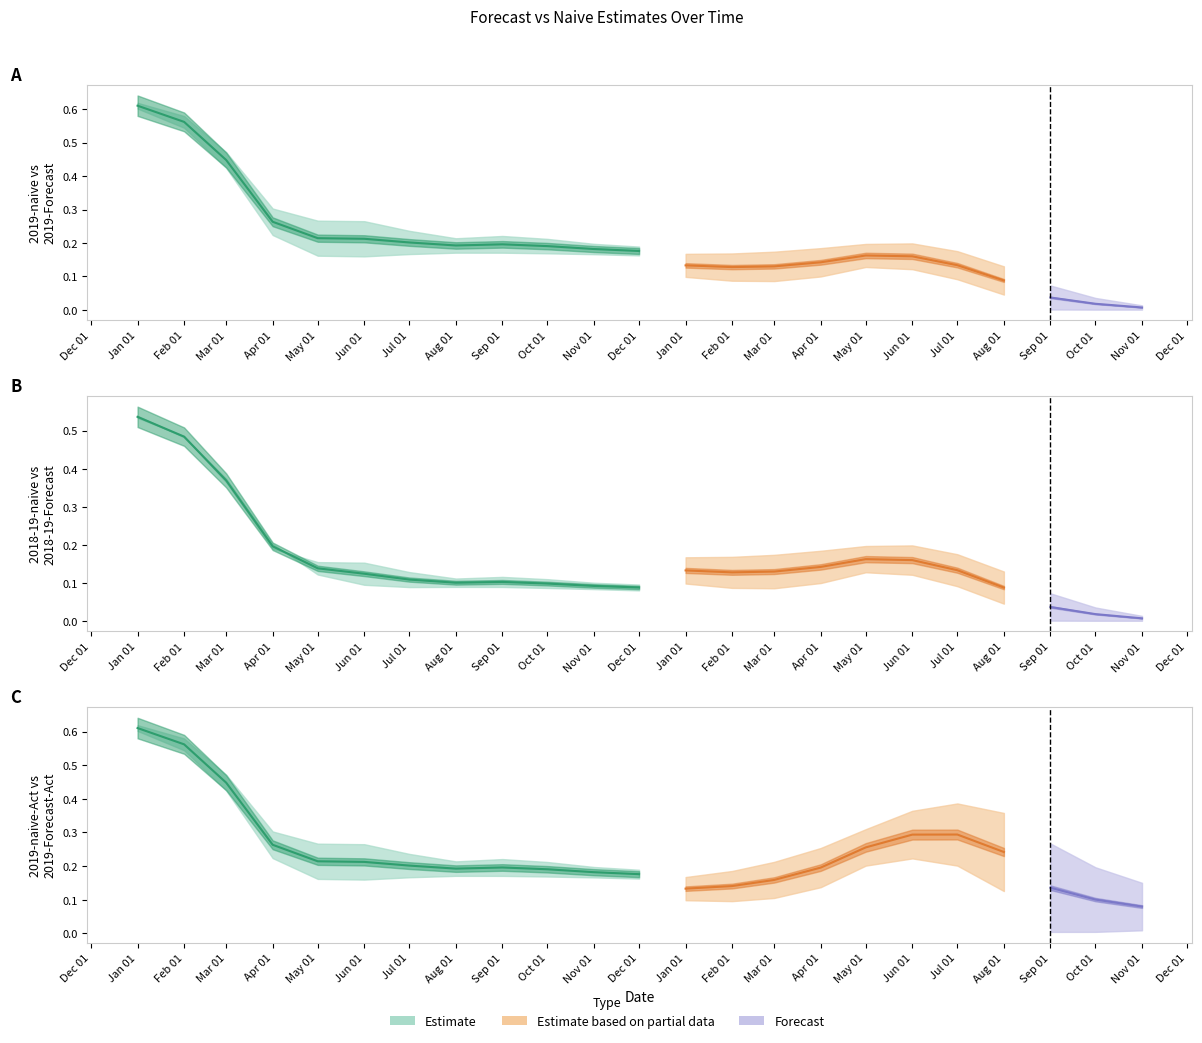

The 2019-Forecast-Act series shows 0.1 at 14. True or false?

False